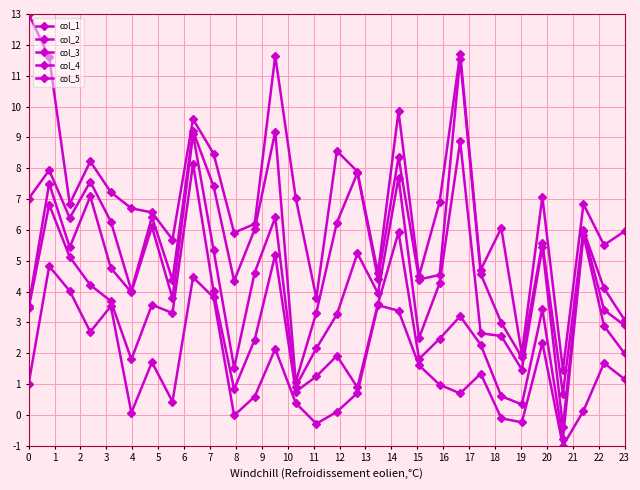

Which series has the largest range (max minus min)?

col_5